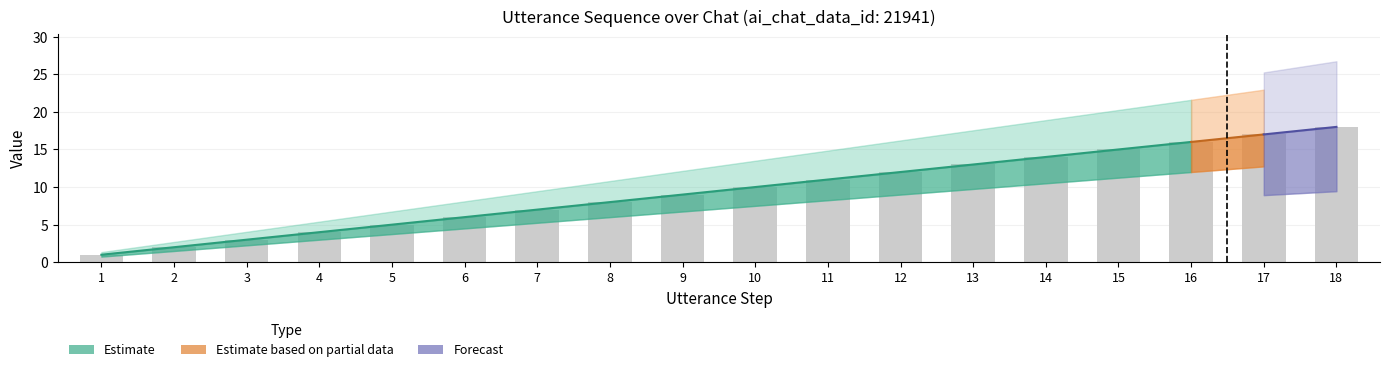

The value at 7 is 10. True or false?

False